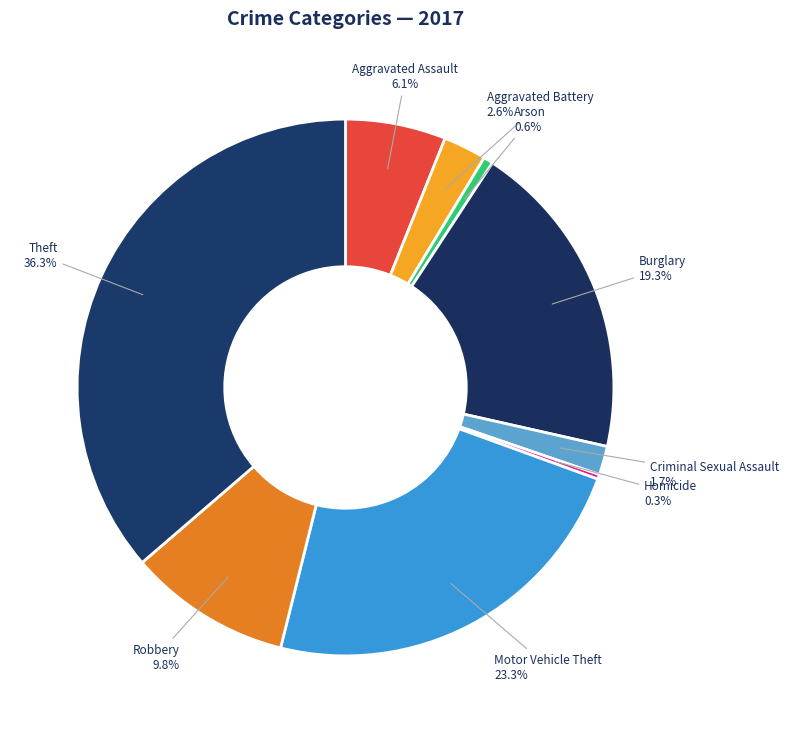

What percentage is the Aggravated Battery slice, to the nearest percent?

3%